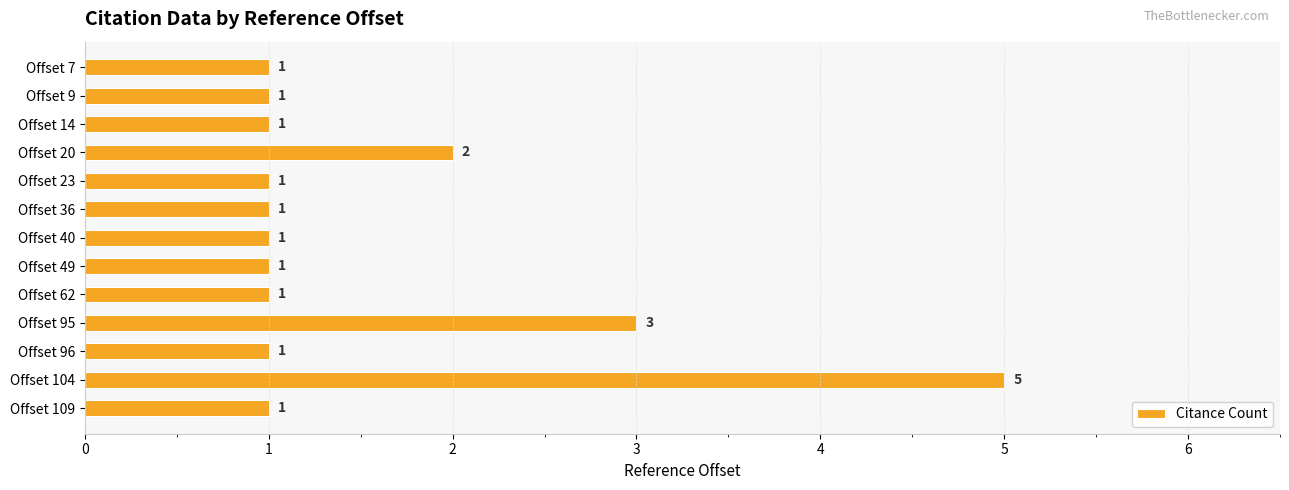

Reading top to bottom, transcribe all the data shown in this chart.

1	1	1	2	1	1	1	1	1	3	1	5	1